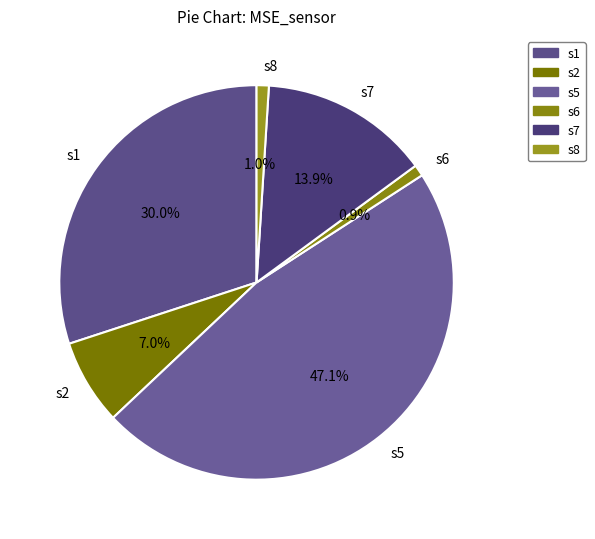

What portion of the pie excludes s5?

52.9%